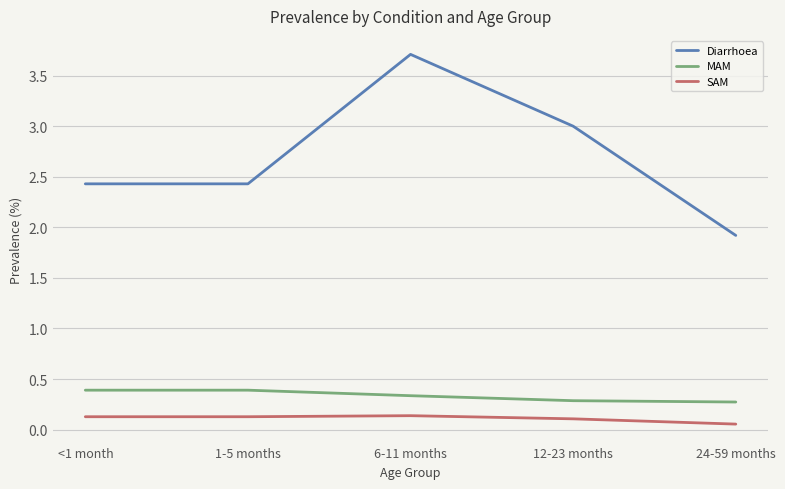

What position from the right is 12-23 months?

2